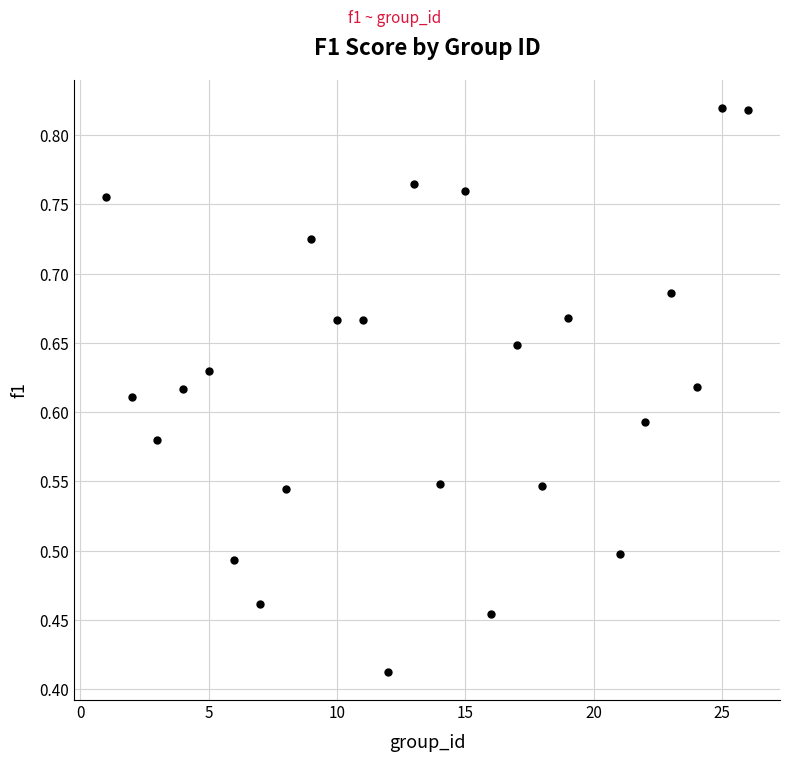

What is the range of X values (max minus min)?

25.0